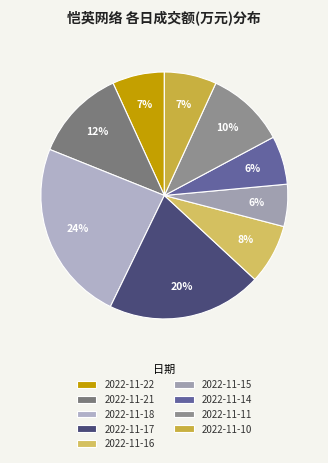

Is 2022-11-11 the majority of the pie?

No